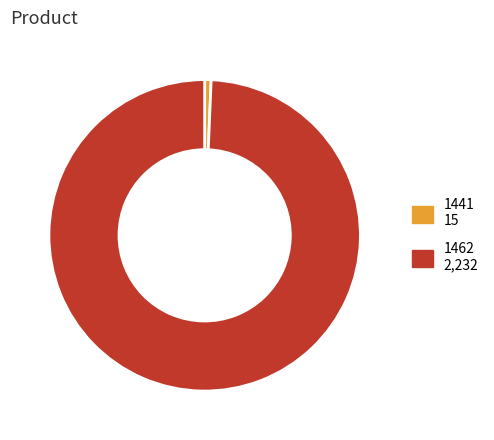

Is it true that 1441 is 11% of the pie?

False